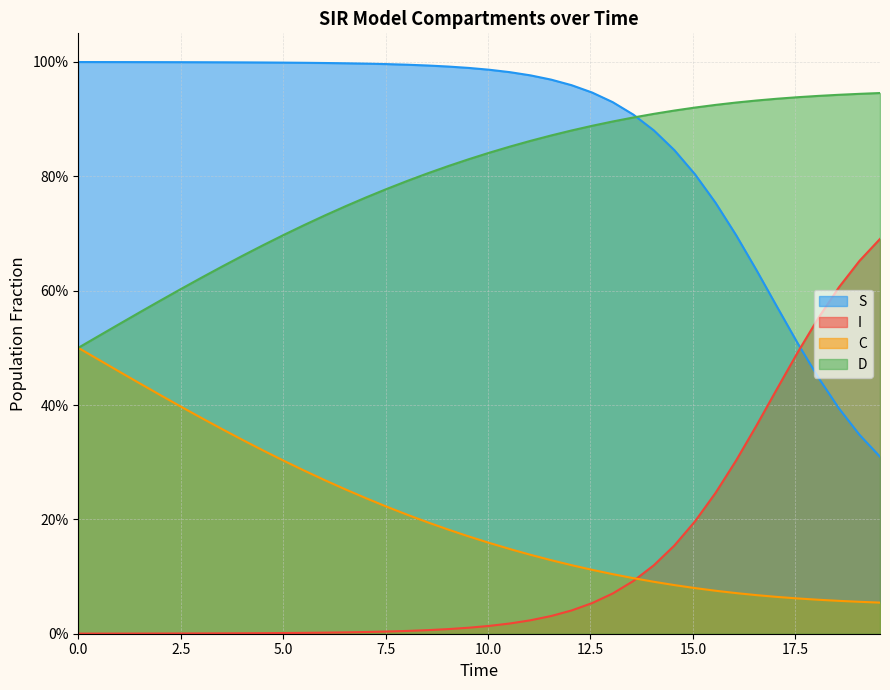

The value of C at 14 is 0.1. True or false?

False